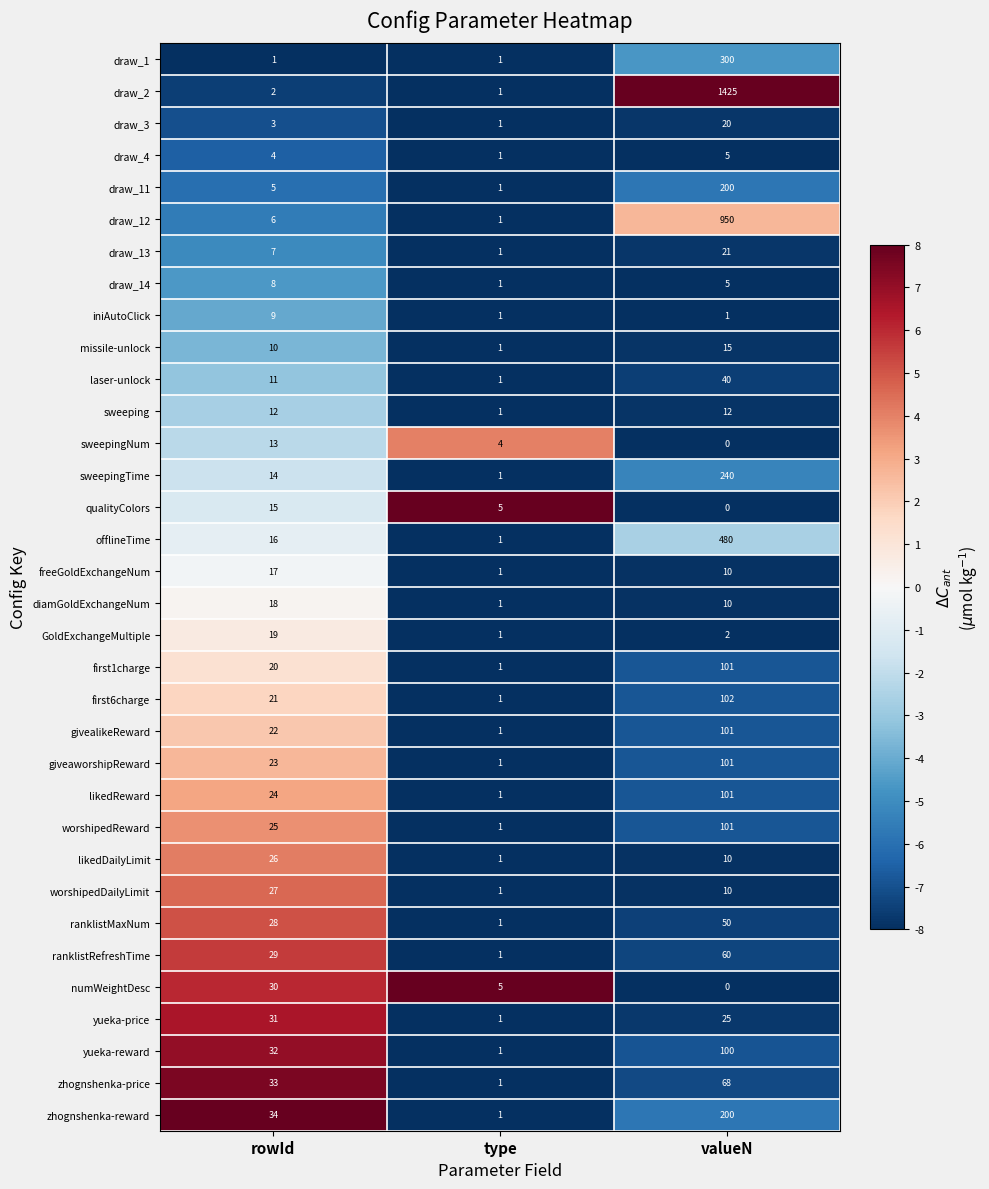

List the labels in order of zhognshenka-reward value, smallest first.

type, rowId, valueN